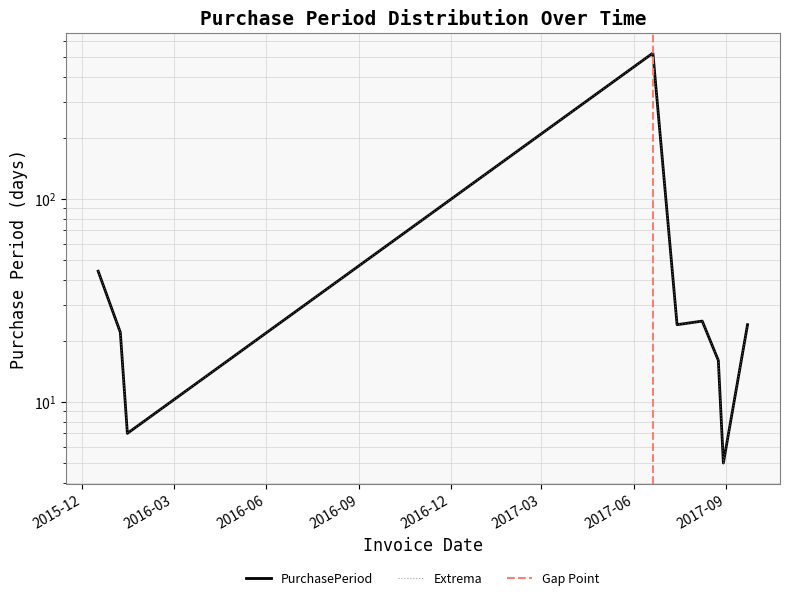

Read the value at 2016-01-08.

22